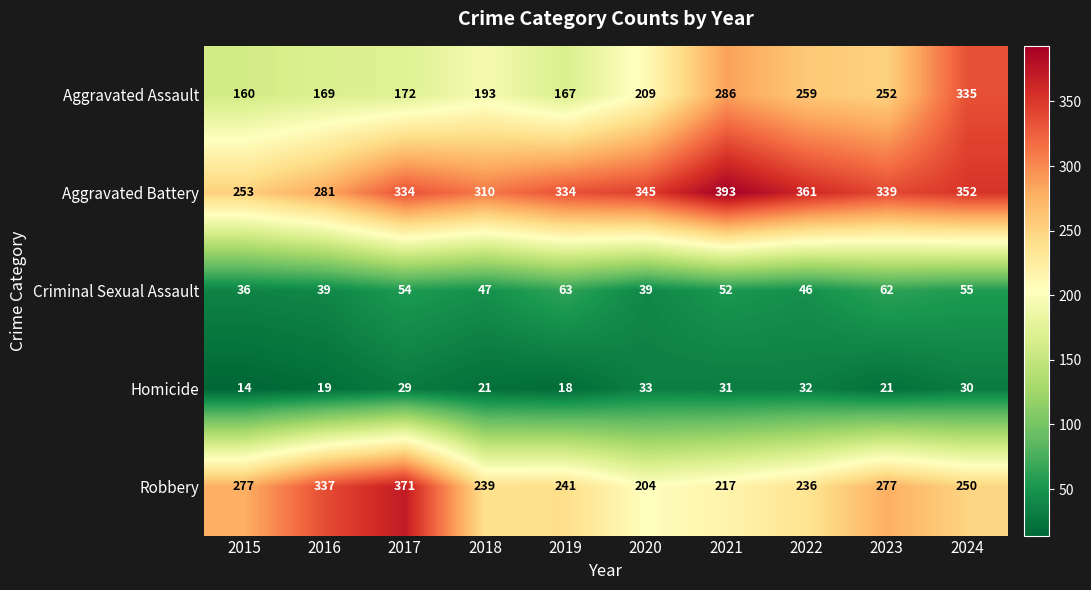

At which label does Robbery first exceed 250?

2015